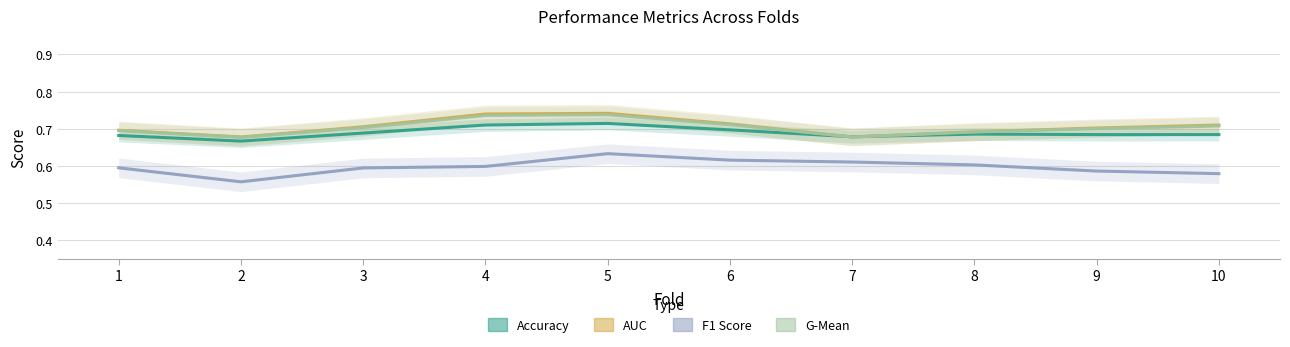

What is the value of the accuracy point at the 9th from the left?

0.7